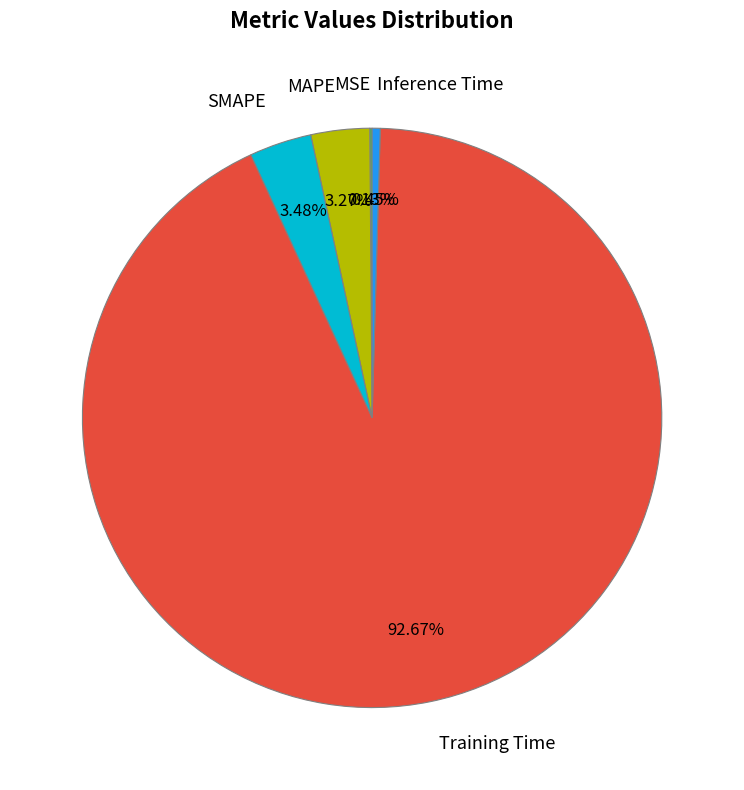

What portion of the pie excludes MAPE?

96.7%